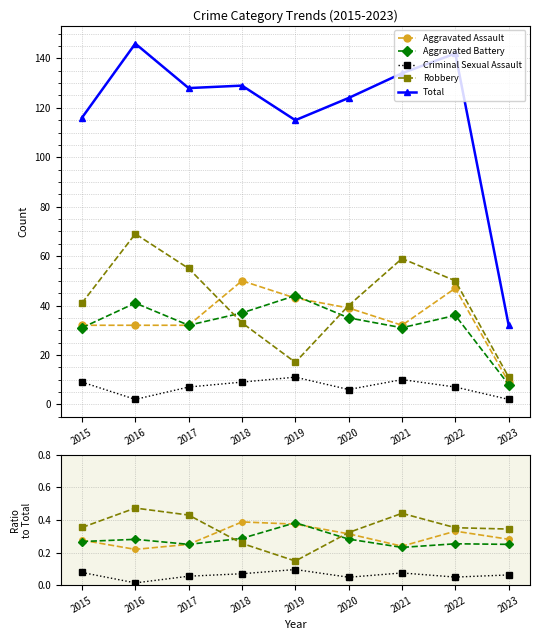

True or false: Aggravated Assault has a value of 0.3 at 2020.

True